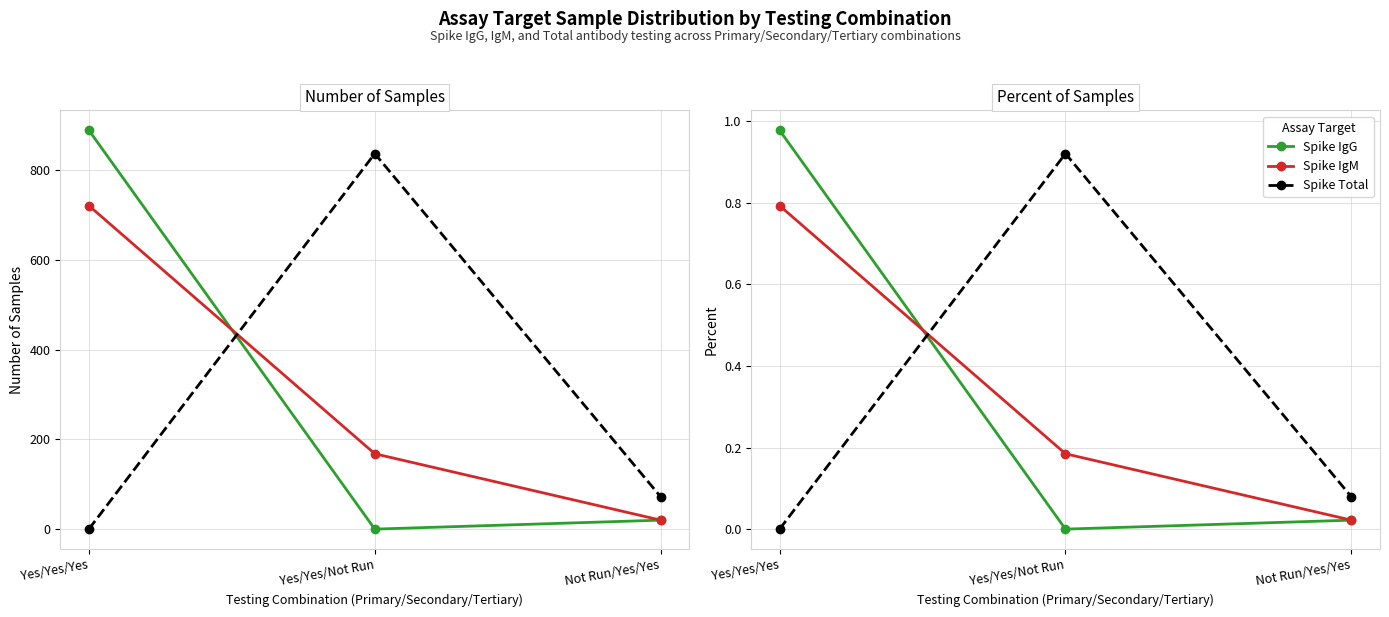

Which series has the widest spread of values?

Spike IgG